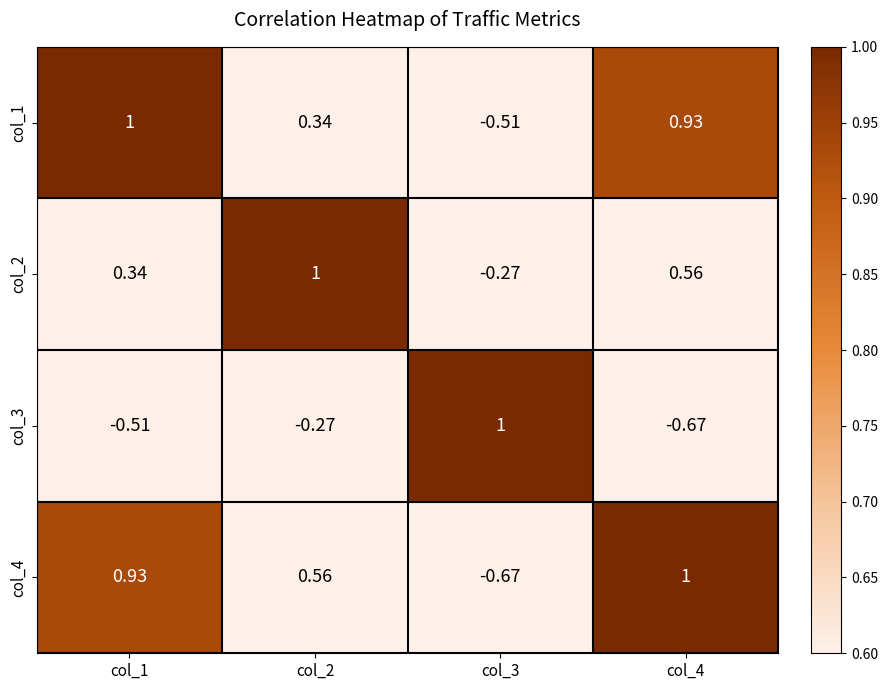

How many negative values does the col_1 series have?

1